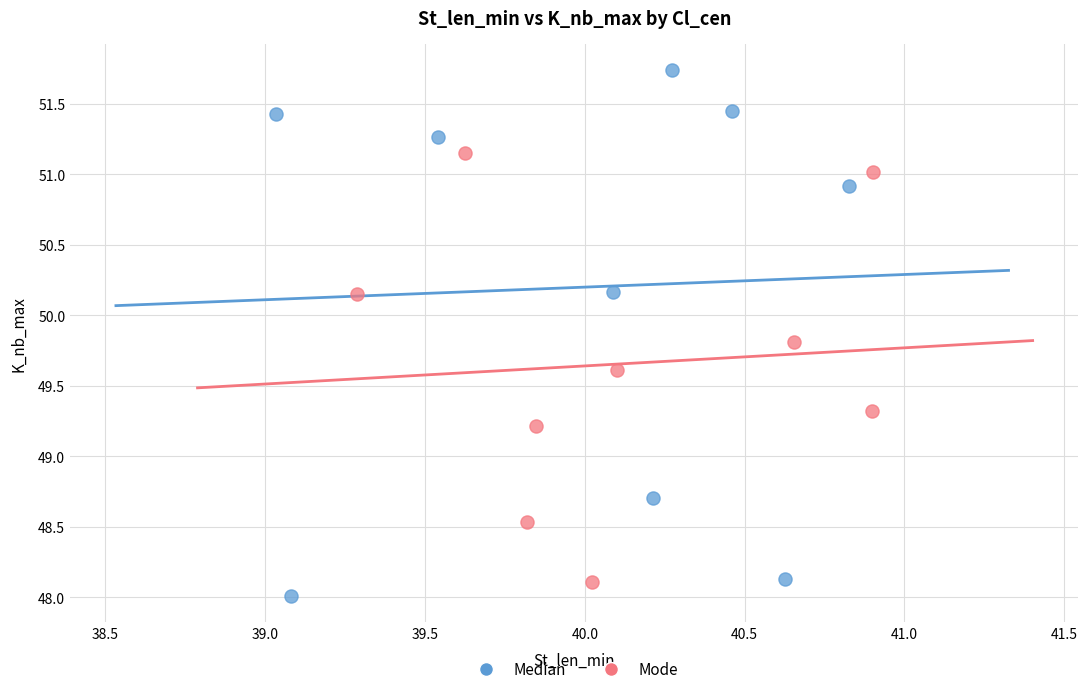

Which series reaches the maximum Y coordinate?

Median